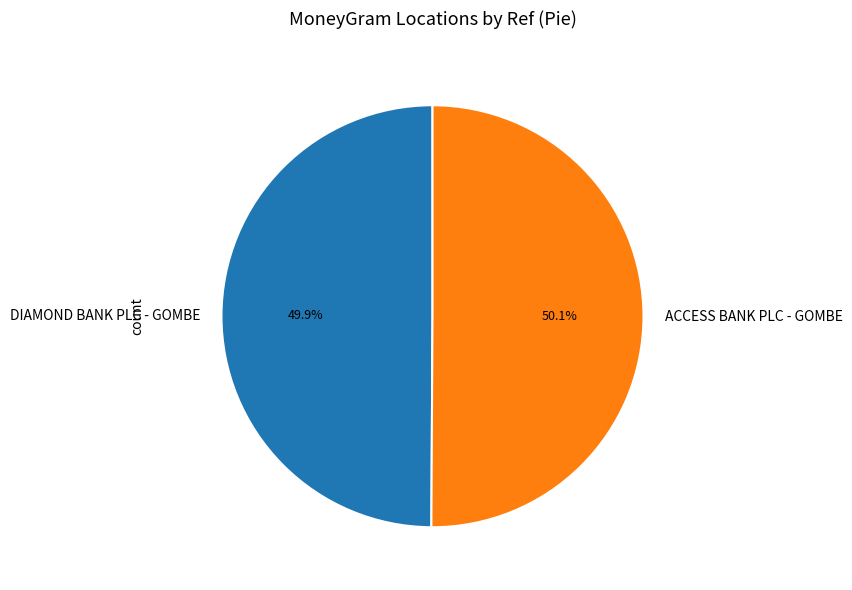

The DIAMOND BANK PLC - GOMBE slice represents 50% of the pie. True or false?

True